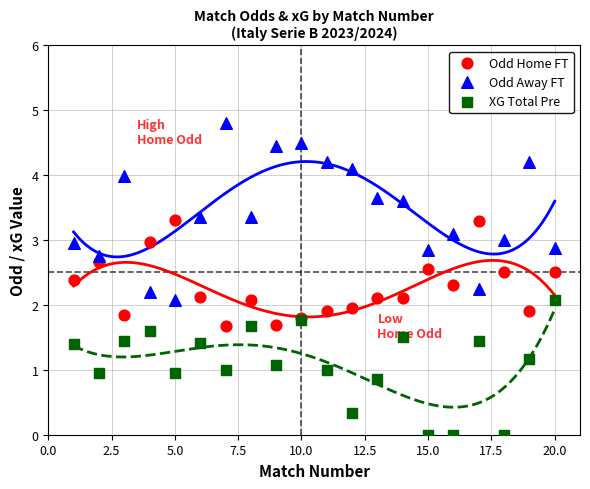

Which series reaches the maximum Y coordinate?

Odd Away FT